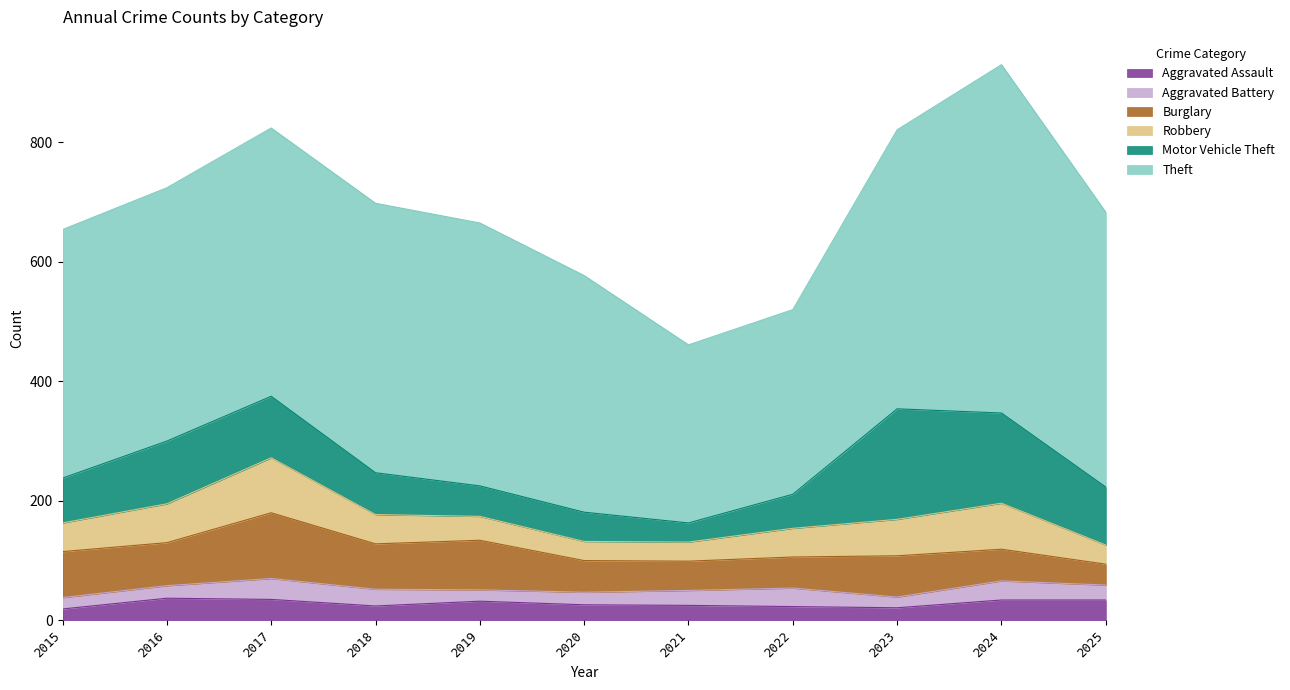

In Theft, how many points are lower than both neighbors (excluding endpoints)?

1